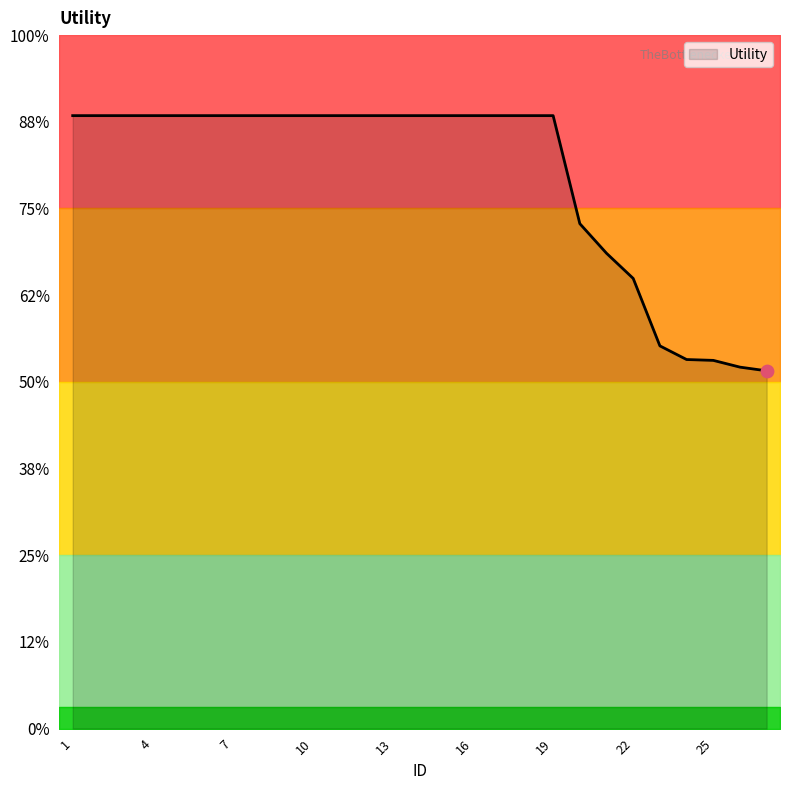

Between 8 and 6, which is larger?

8